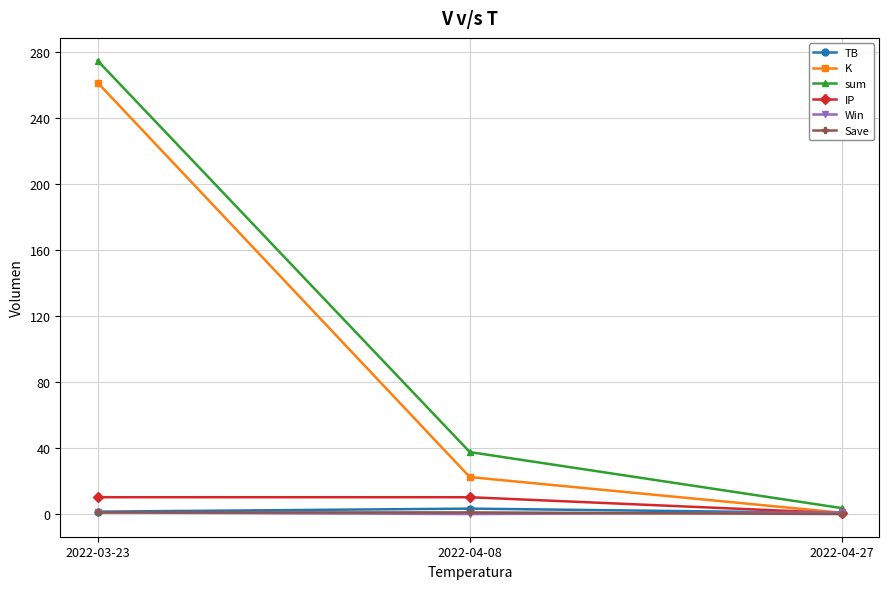

Which series has the largest range (max minus min)?

sum